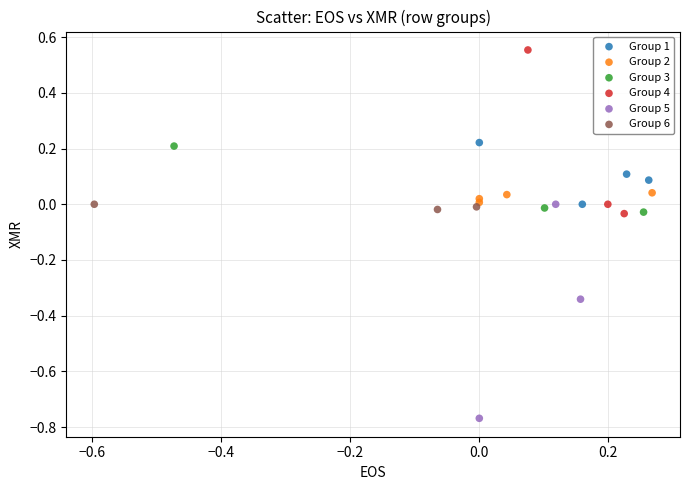

Which series has the widest spread of Y values?

Group 5